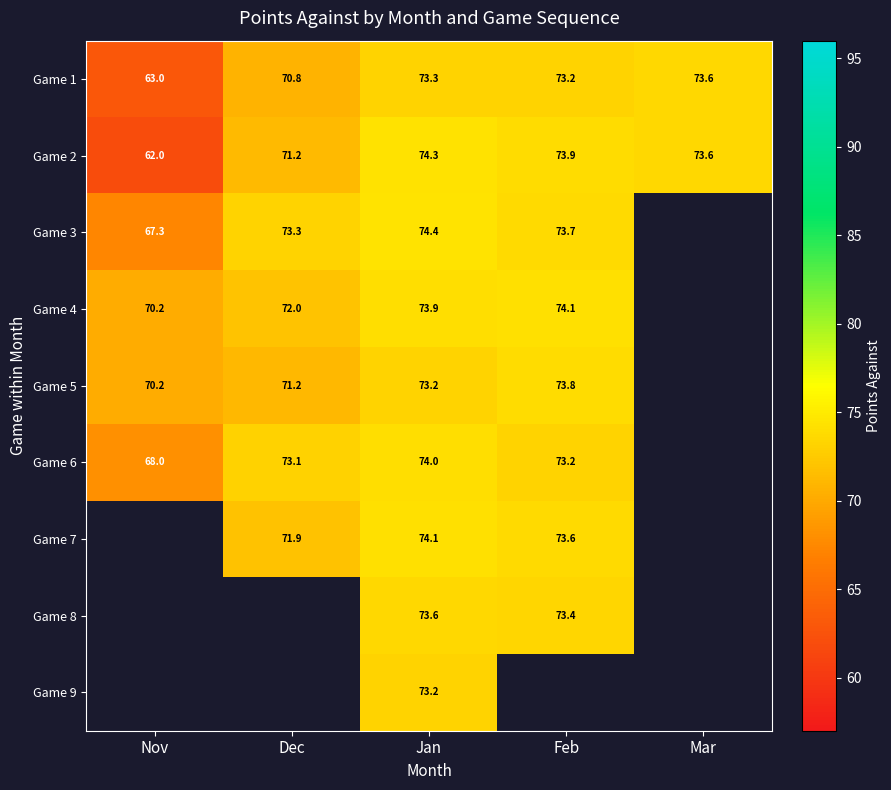

What is the spread (max minus min) of values at Feb?

0.8